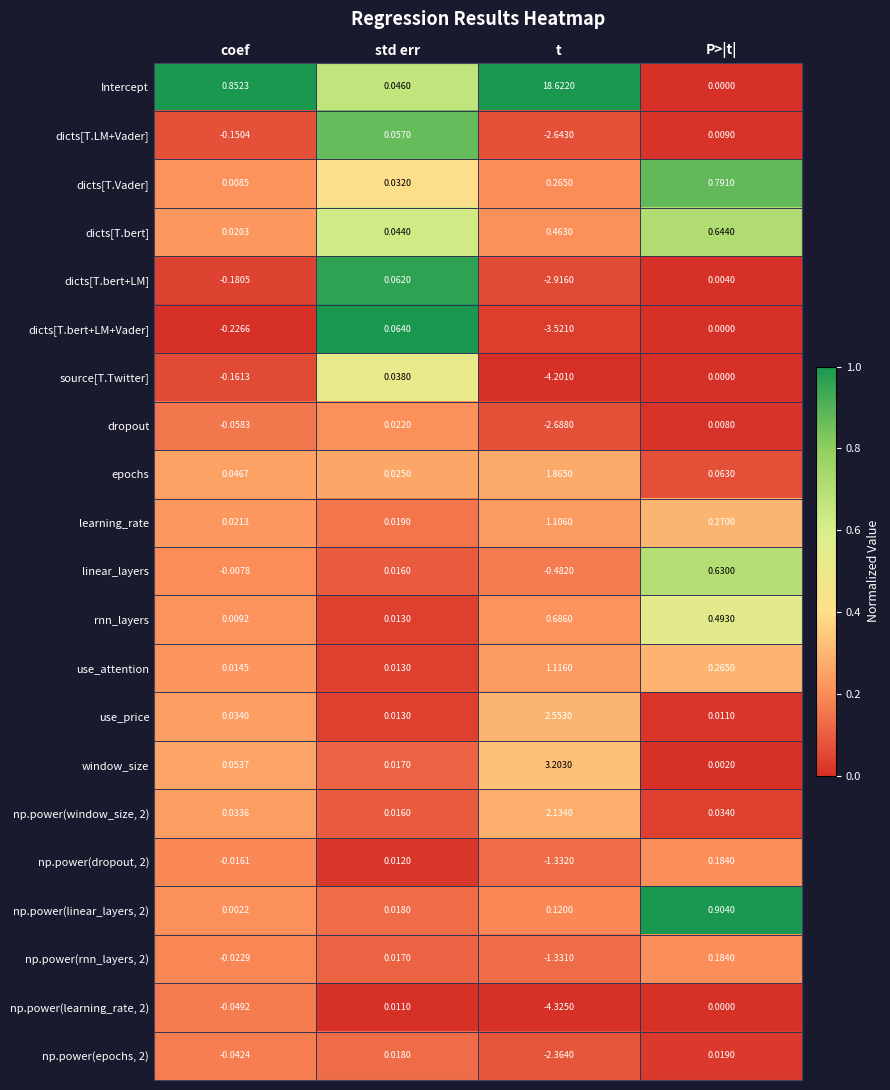

Which category has the highest value in the np.power(window_size, 2) series?

t